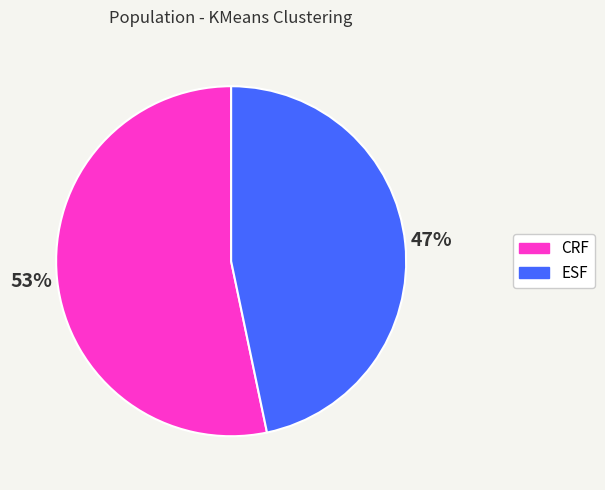

True or false: CRF accounts for 53% of the total.

True